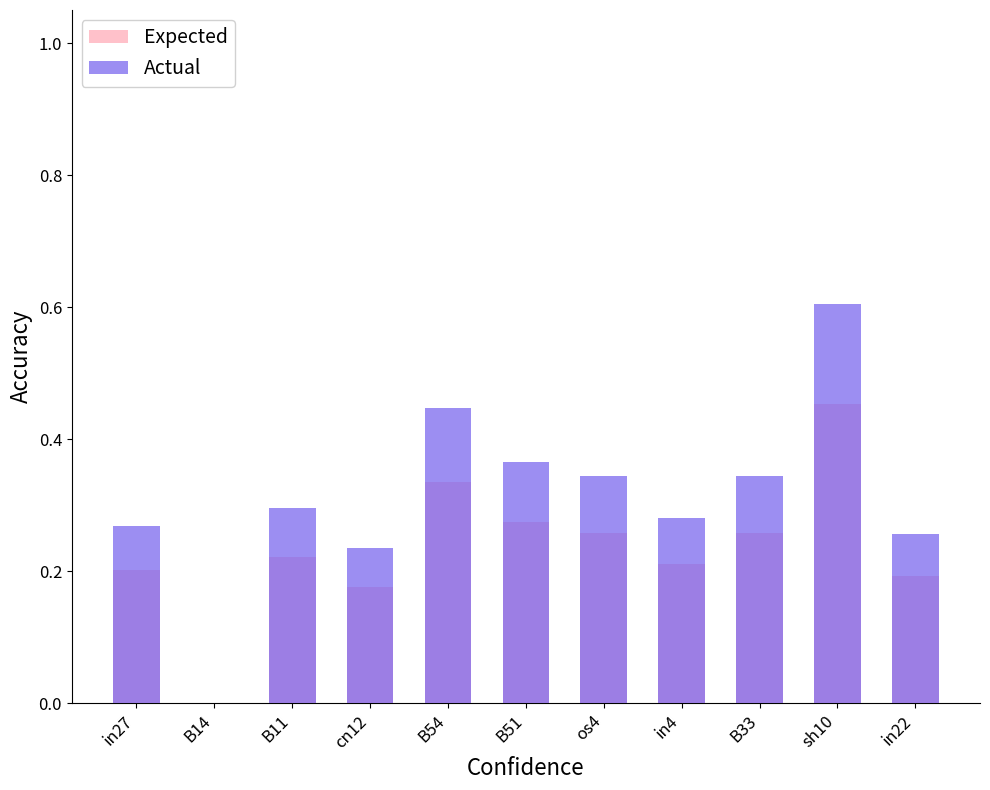

What are all the series names shown in the legend?

Expected, Actual